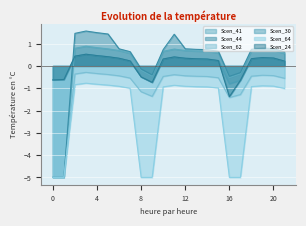

What is the value of the Scen_30 point at the 22nd from the left?

0.2